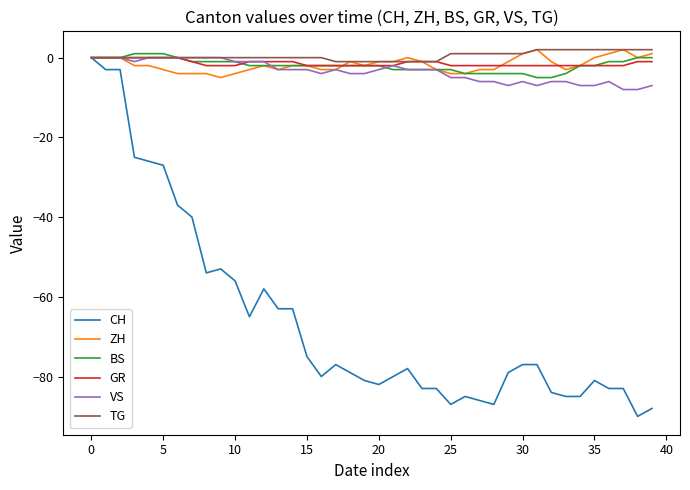

How many values in the GR series exceed -2?

17